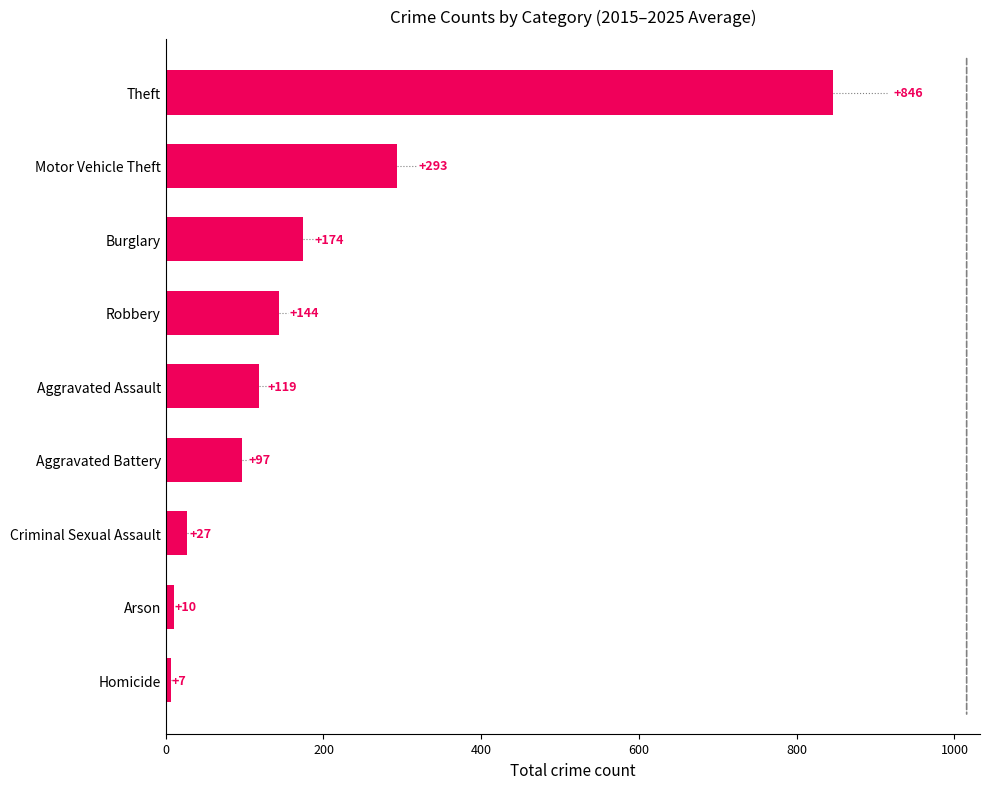

Is it true that the value at Arson is 9.9?

True